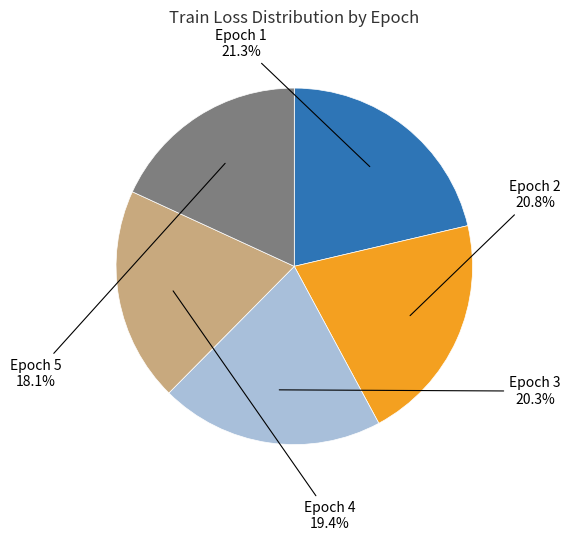

Which slice is the largest?

Epoch 1